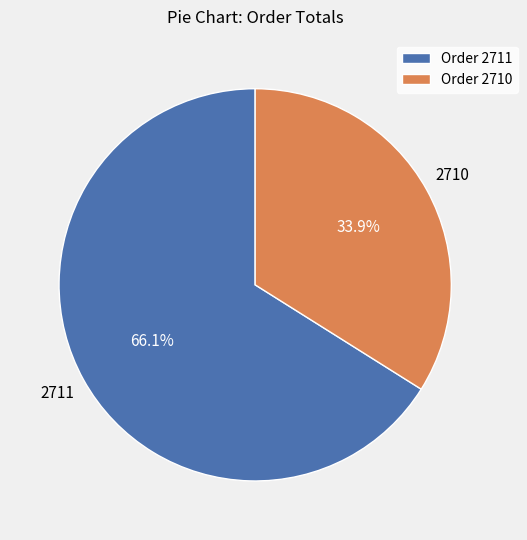

Which slice represents more than half of the pie?

Order 2711